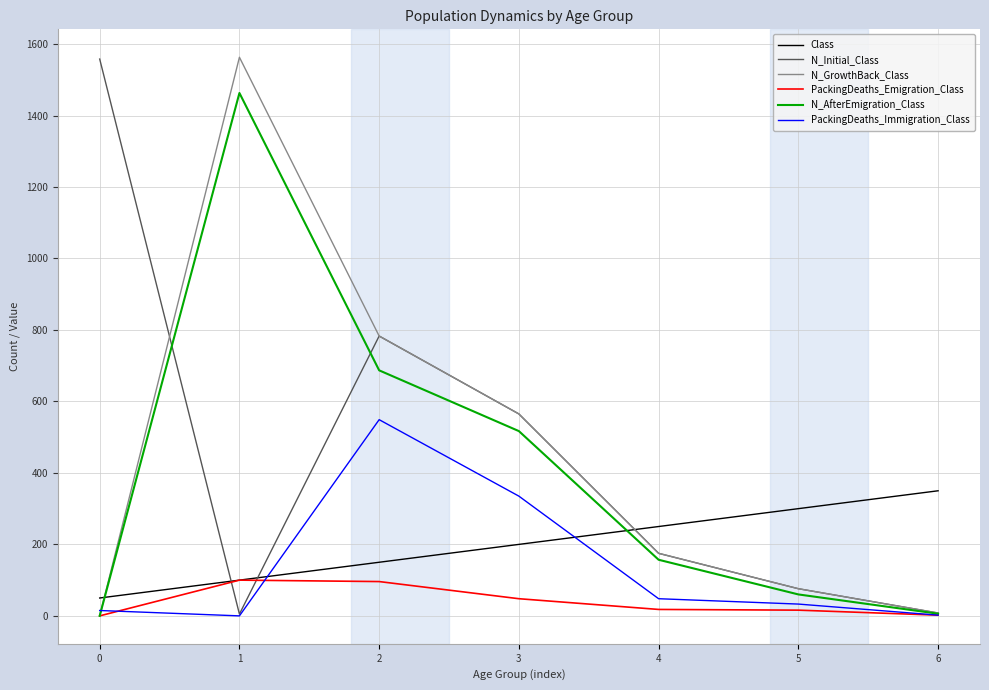

What is the maximum value for N_Initial_Class?

1558